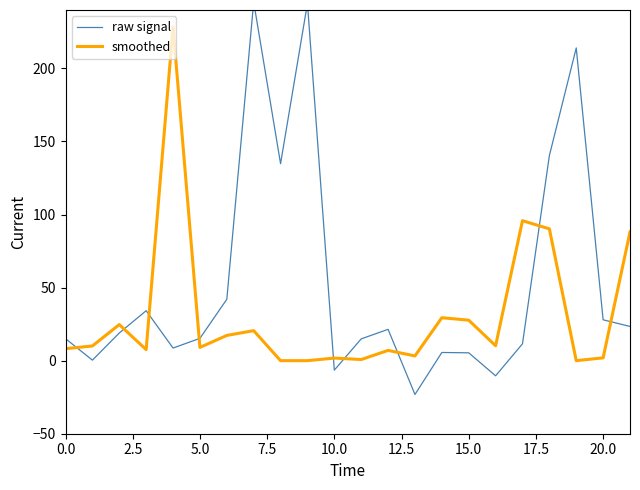

True or false: smoothed has a value of 1.8 at 10.0.

True